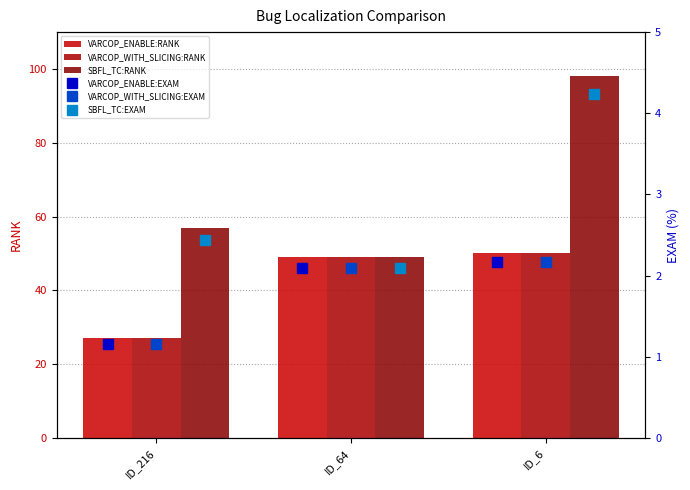

The value of VARCOP_WITH_SLICING:RANK at ID_216 is 27.0. True or false?

True